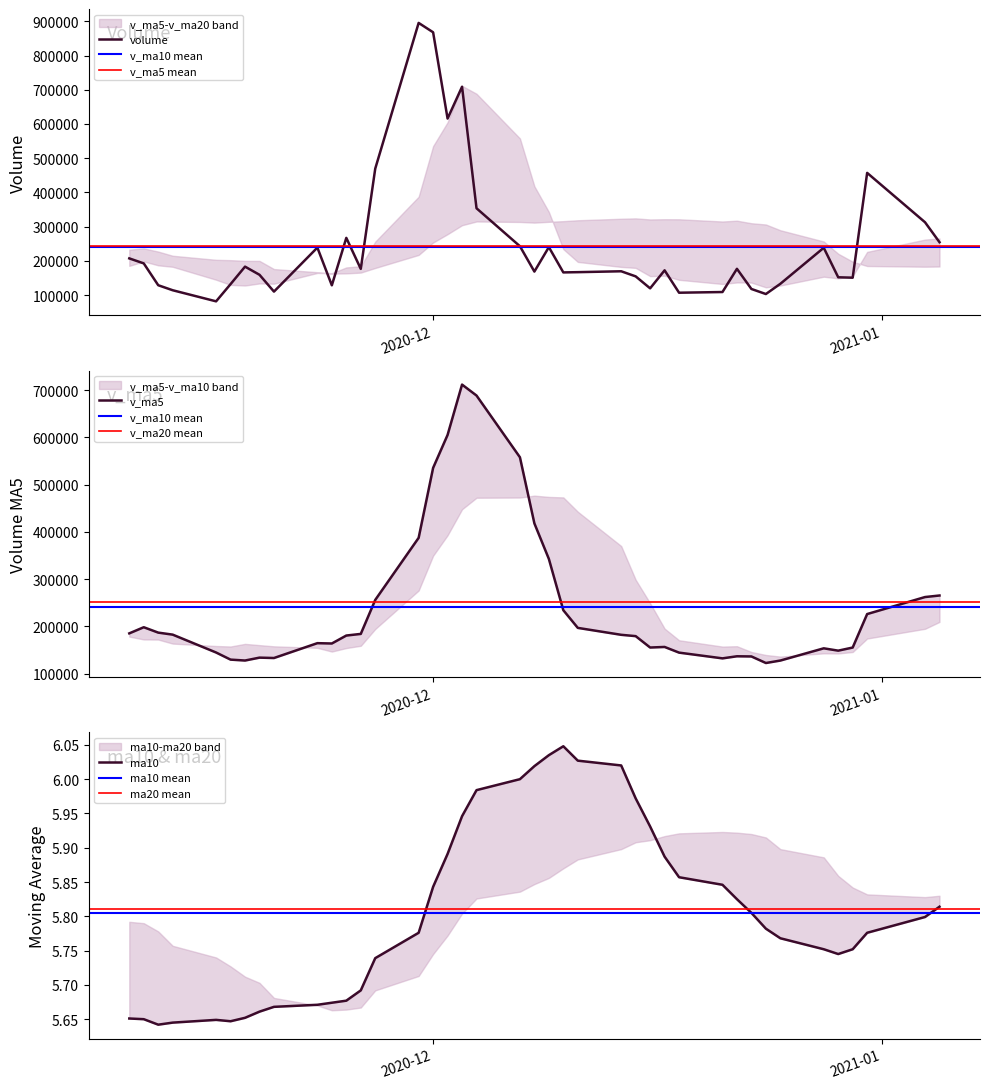

The volume series shows 128499.0 at 29. True or false?

True